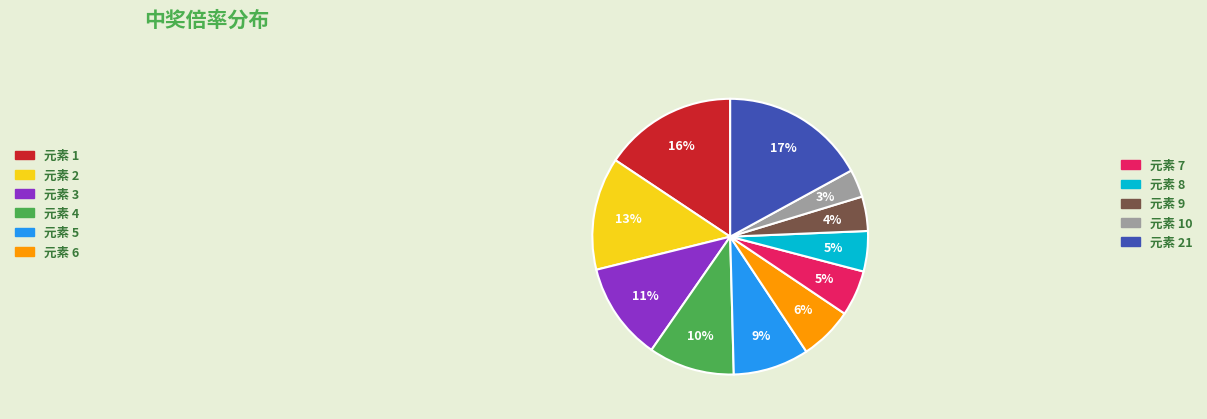

How many slices are in this pie chart?

11